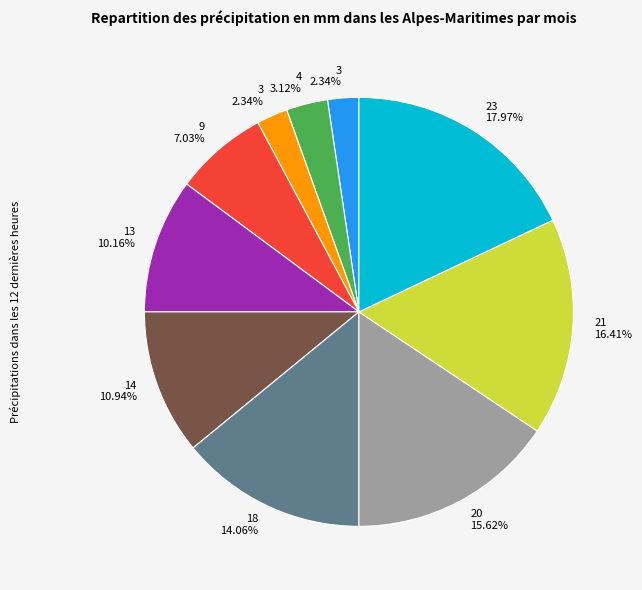

Is there a majority slice in this chart?

No